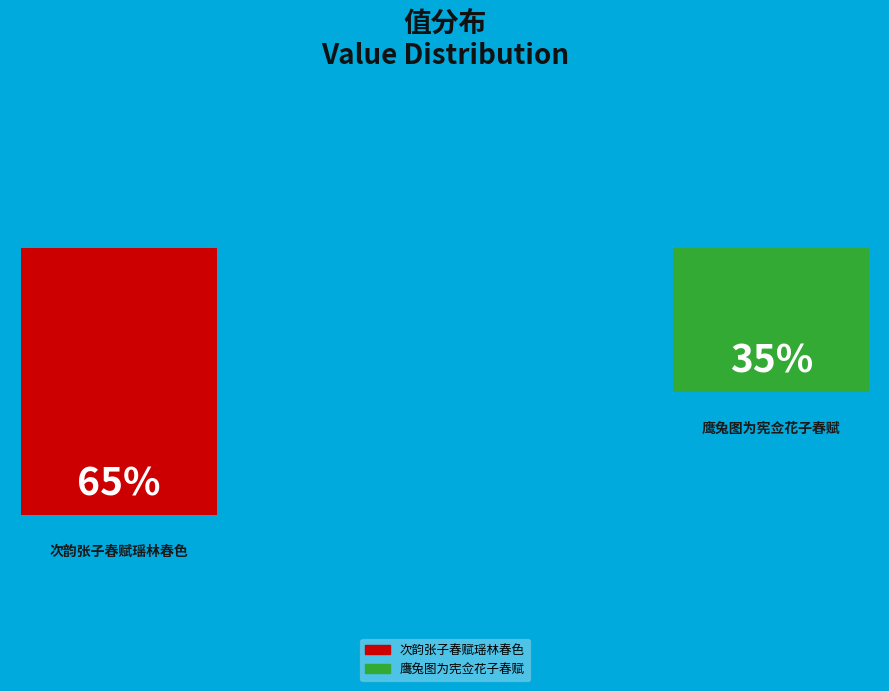

To the nearest percent, what is the combined percentage of 次韵张子春赋瑶林春色 and 鹰兔图为宪佥花子春赋?

100%